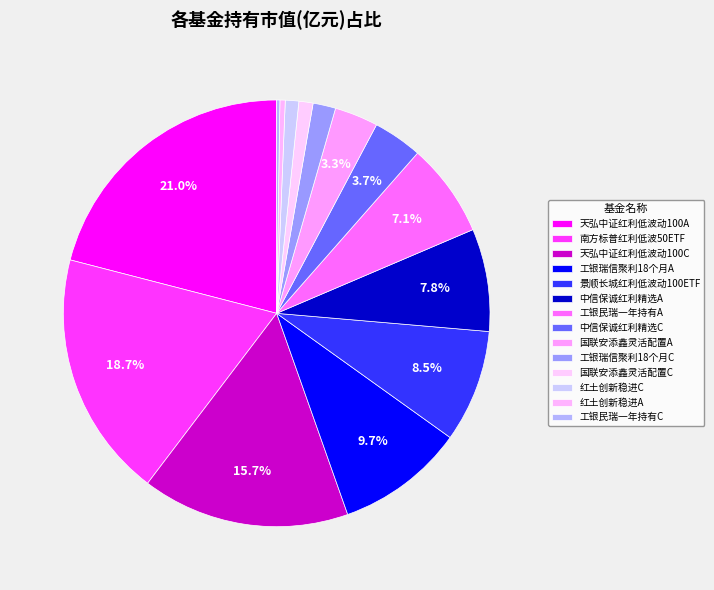

Rank the categories by value from lowest to highest.

工银民瑞一年持有混合C, 红土创新稳进混合A, 红土创新稳进混合C, 国联安添鑫灵活配置混合C, 工银瑞信聚利18个月定期开放混合C, 国联安添鑫灵活配置混合A, 中信保诚红利精选混合C, 工银民瑞一年持有混合A, 中信保诚红利精选混合A, 景顺长城中证红利低波动100ETF, 工银瑞信聚利18个月定期开放混合A, 天弘中证红利低波动100指数C, 南方标普中国A股大盘红利低波50ETF, 天弘中证红利低波动100指数A